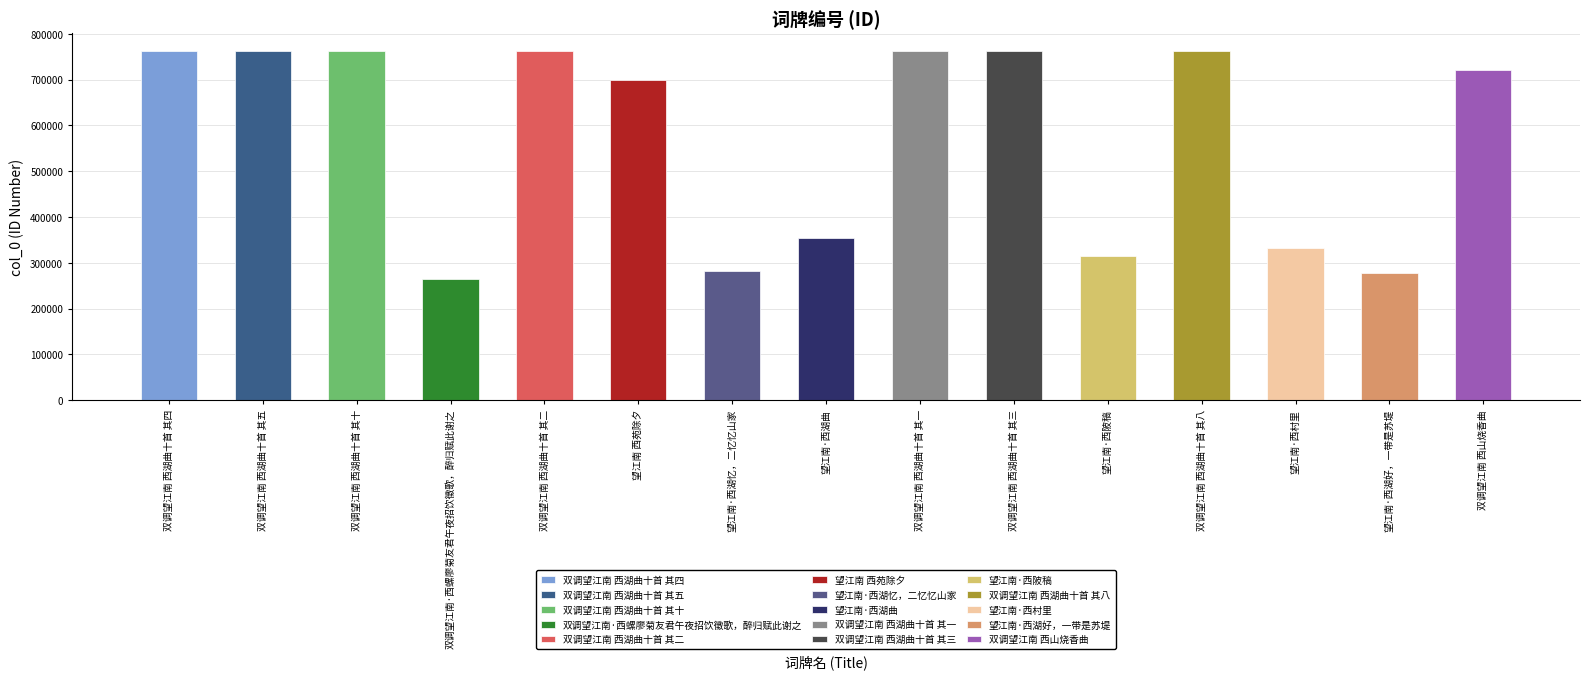

What is the change in value from 双调望江南 西湖曲十首 其十 to 望江南 西苑除夕?

-64187